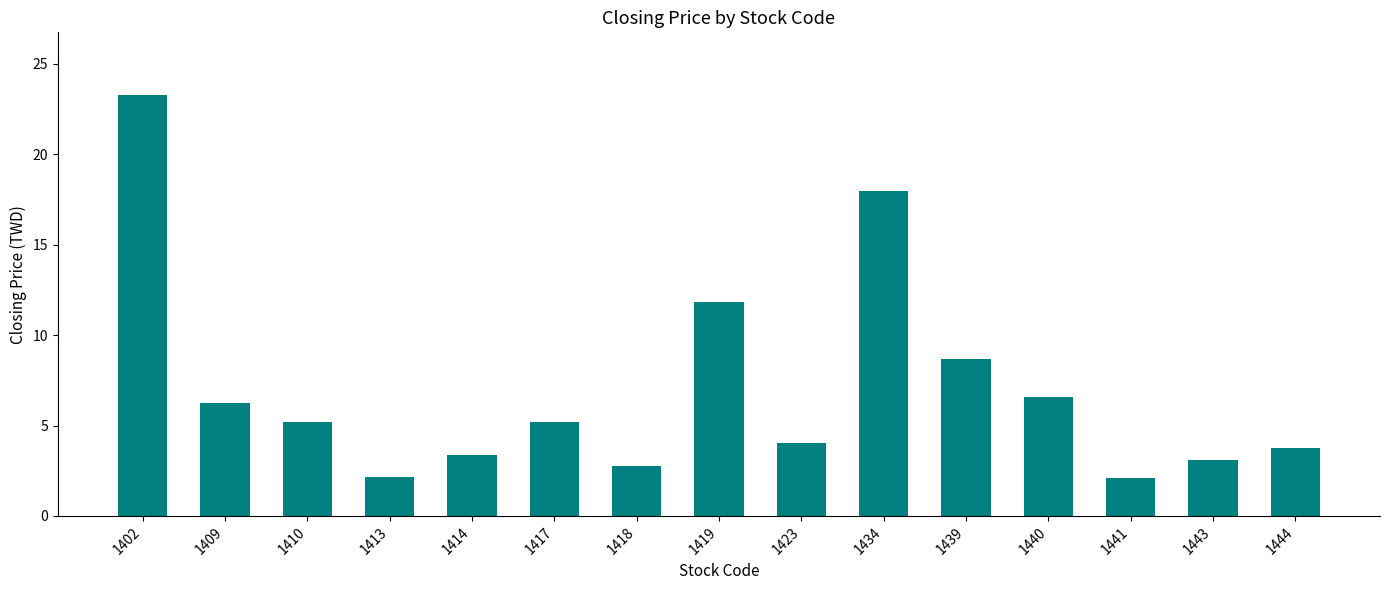

What is the smallest value displayed?

2.1